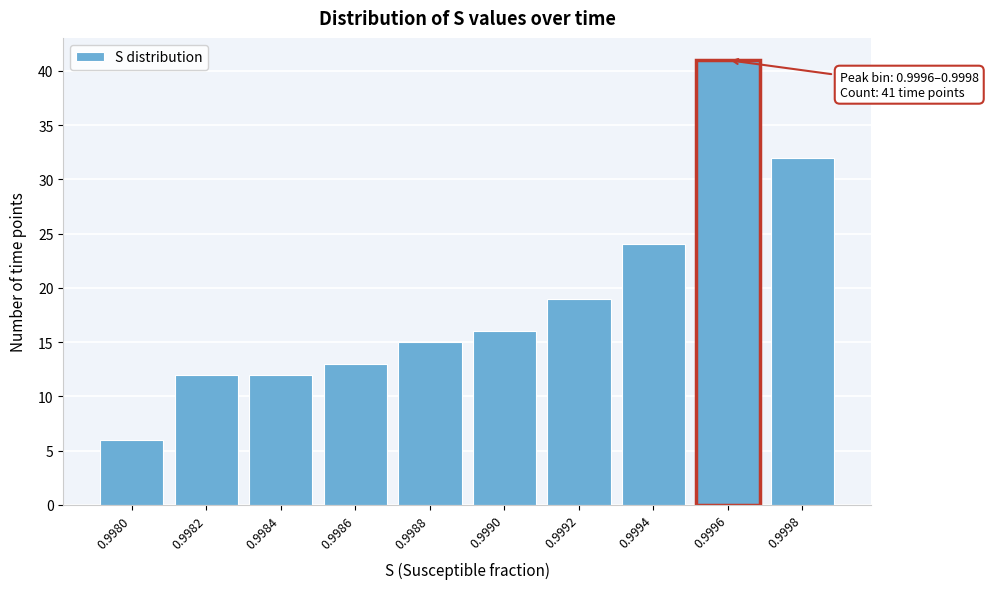

Reading left to right, transcribe all the data shown in this chart.

6	12	12	13	15	16	19	24	41	32